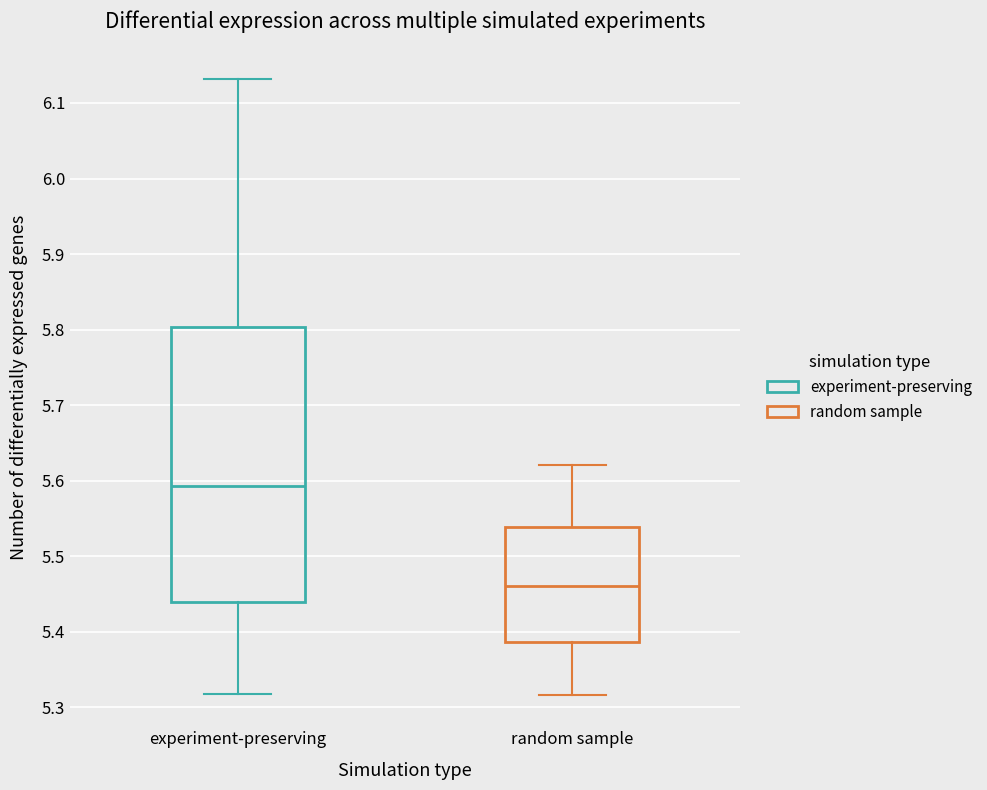

Comparing the boxes themselves (not the whiskers), which one is the tallest?

experiment-preserving